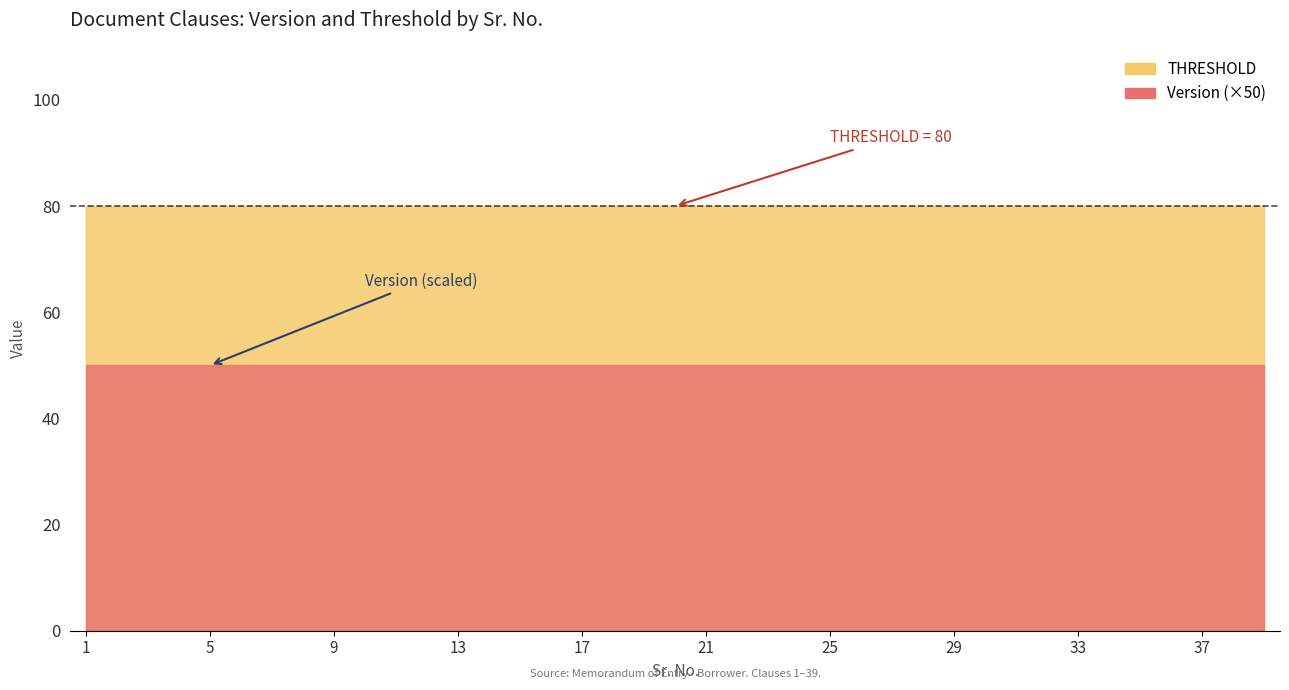

What is the value of the Version point at the 6th from the left?

1